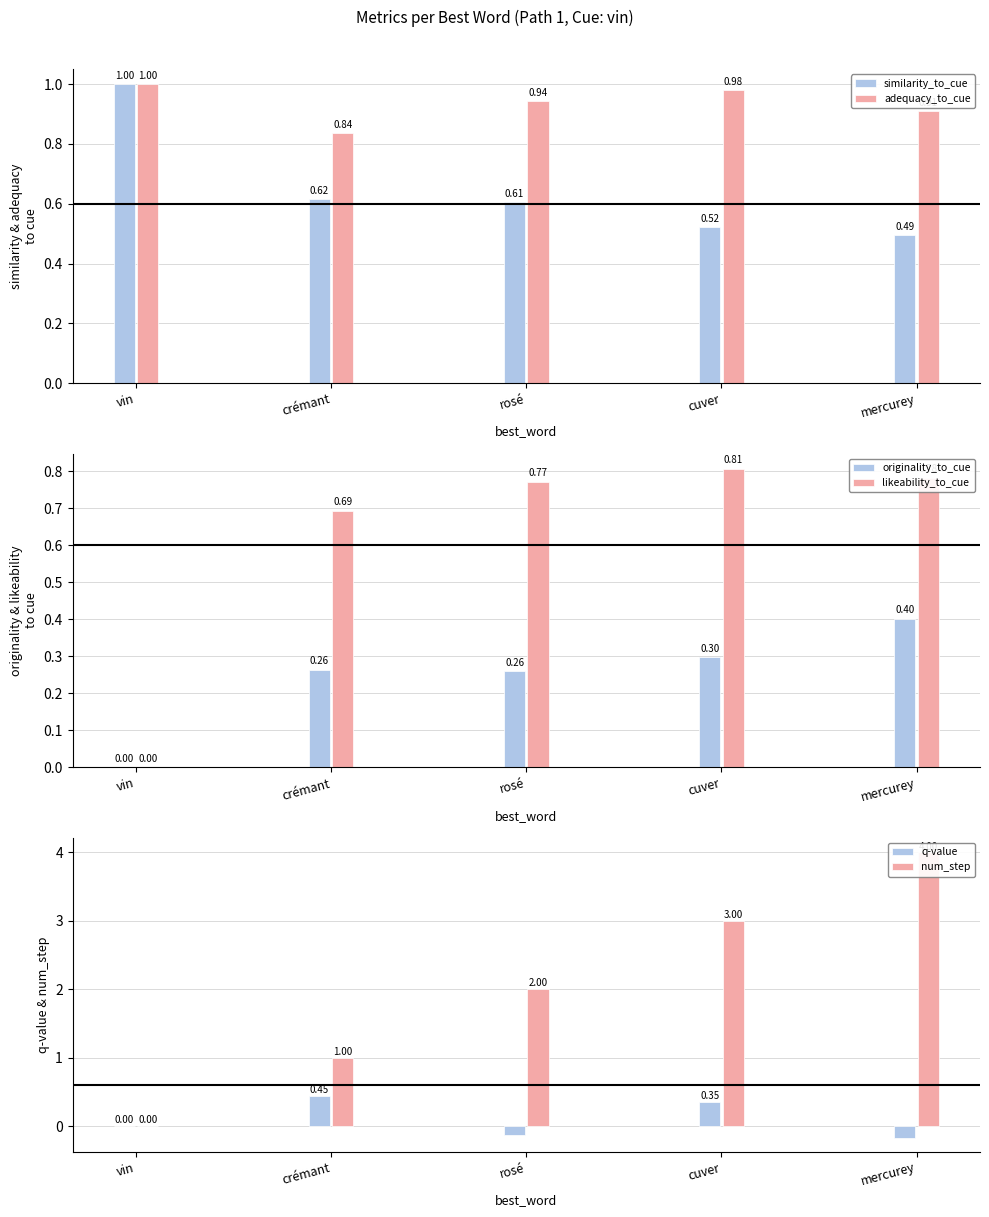

At rosé, list the series in order from smallest to largest.

q-value, originality_to_cue, similarity_to_cue, likeability_to_cue, adequacy_to_cue, num_step